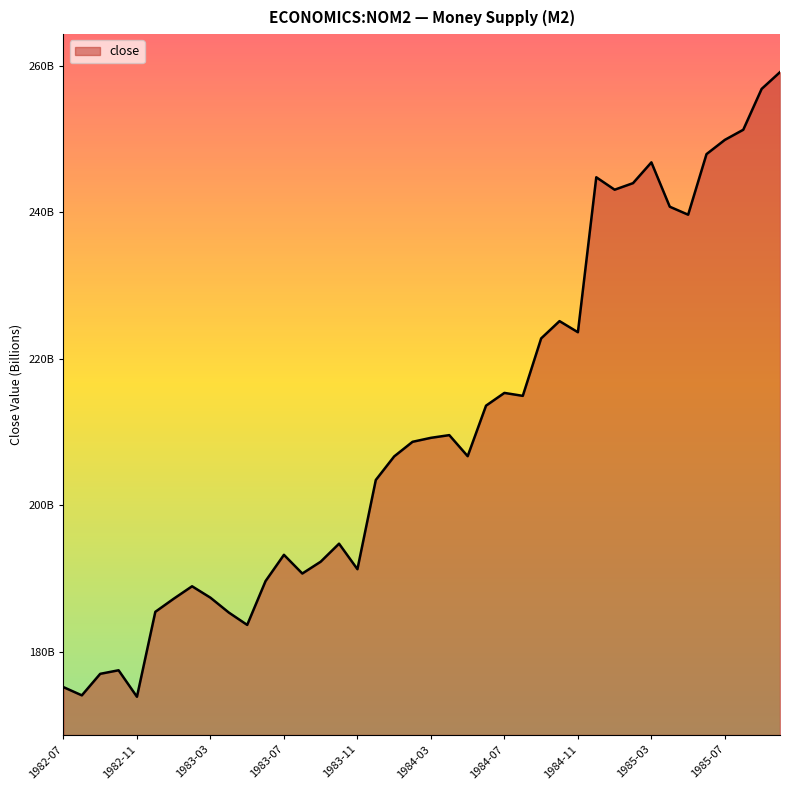

Is this an area chart (filled region under the line)?

Yes